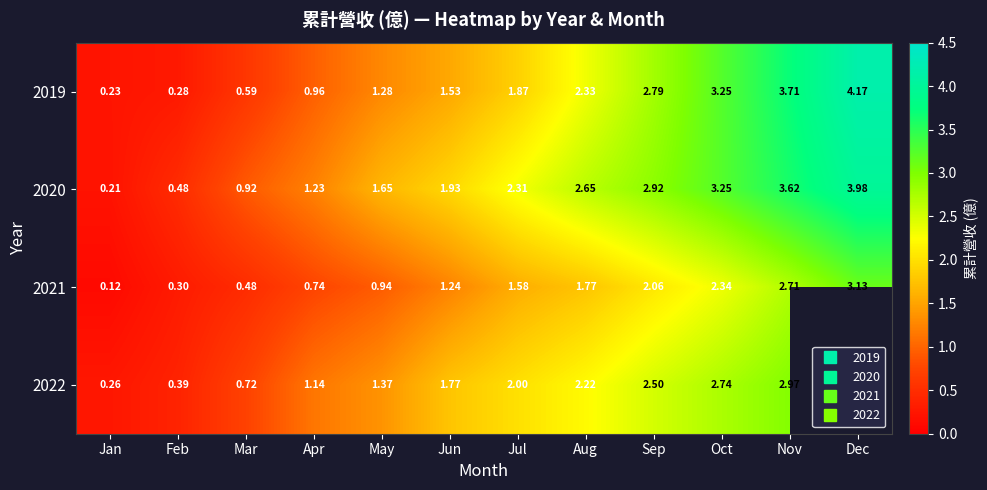

What is the highest value of the 2022 series?

3.0